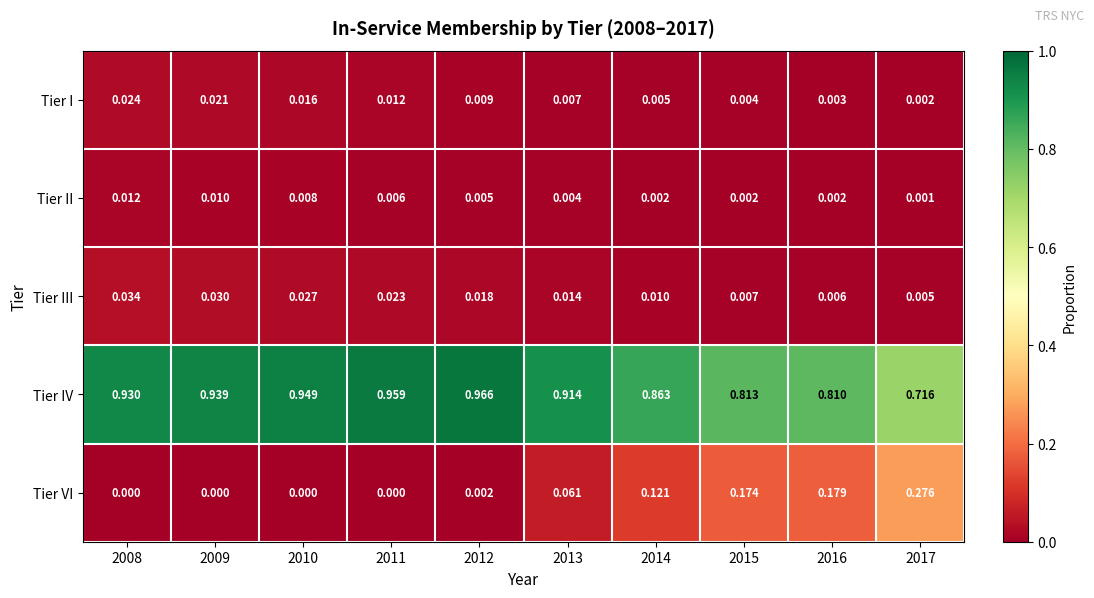

How many data points does each series have?

10